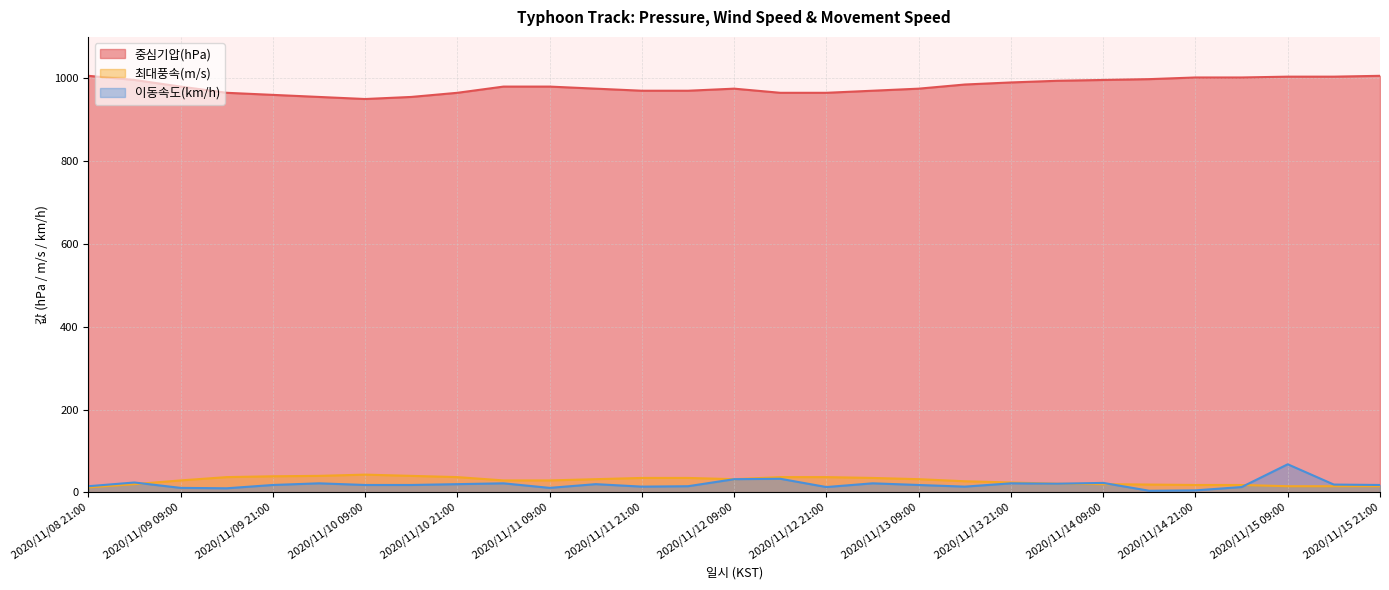

Which series has the largest total across all categories?

중심기압(hPa)